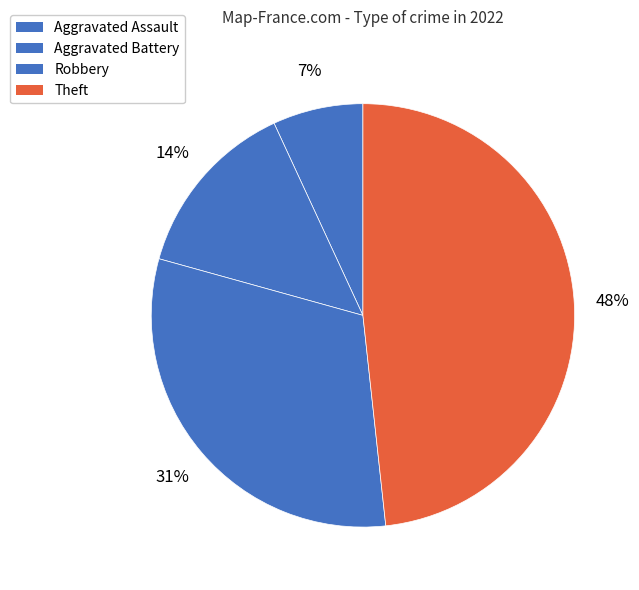

Which has a higher value, Theft or Robbery?

Theft